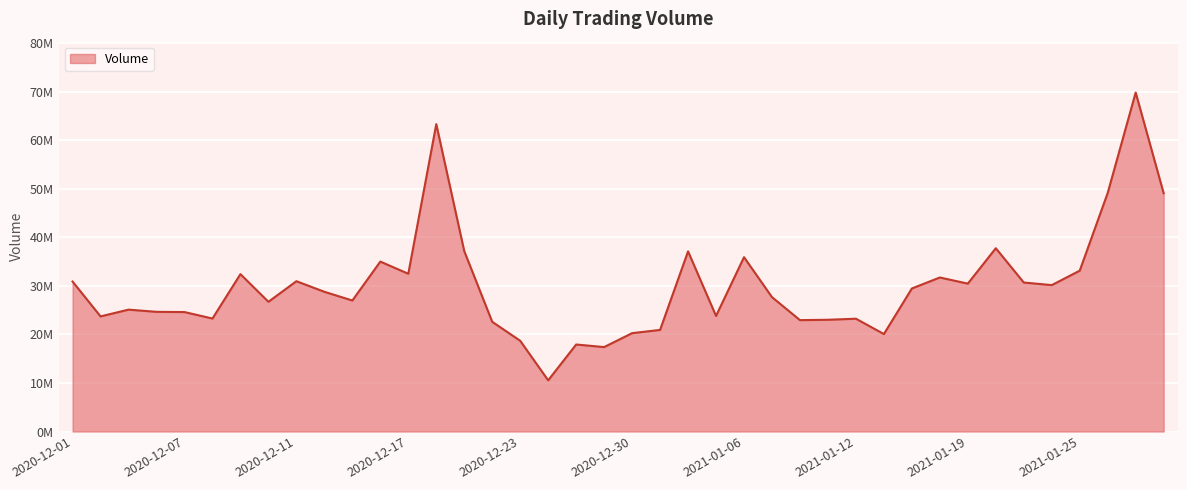

At which label does the data first exceed 28798400?

2020-12-01